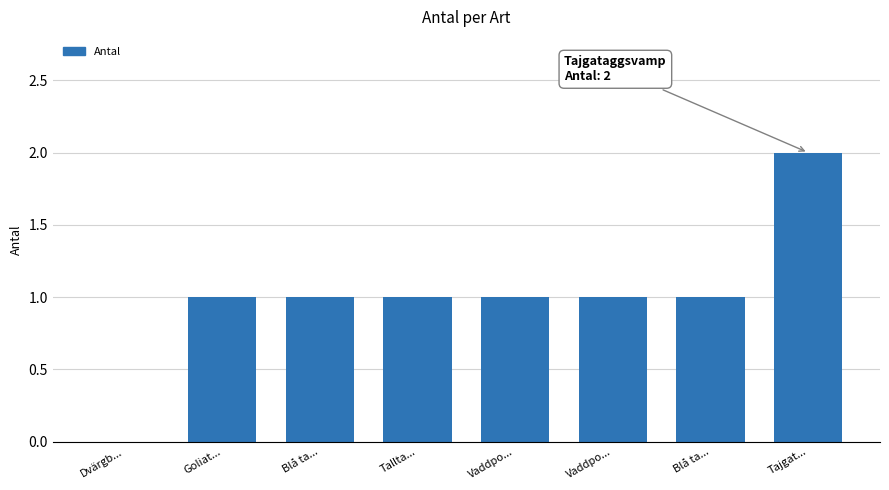

How many distinct data groups are displayed?

1